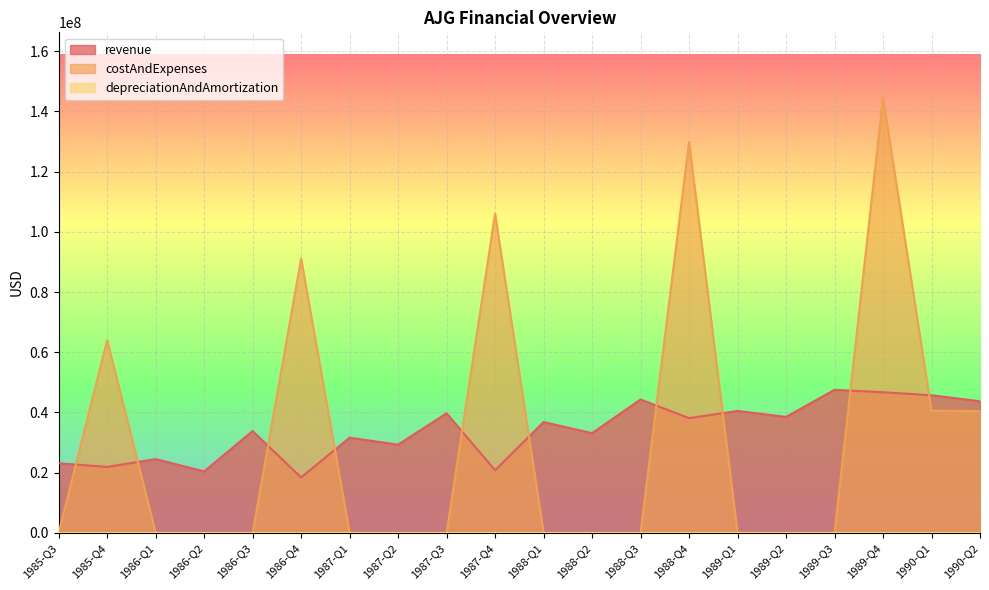

The value of revenue at 1986-Q3 is 21496028. True or false?

False